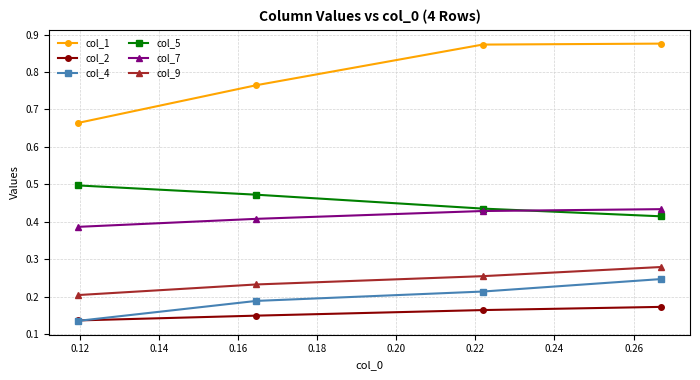

At how many categories does at least one series exceed 0?

4